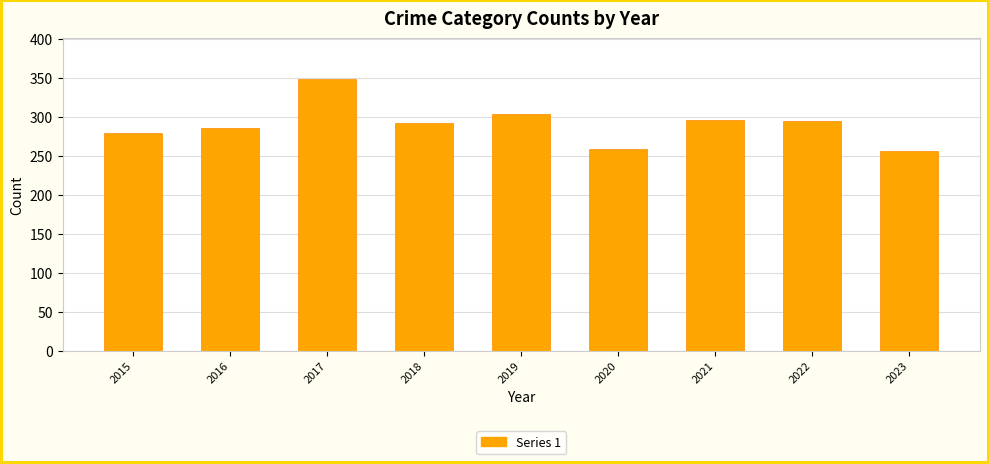

Count the number of data series in this chart.

1